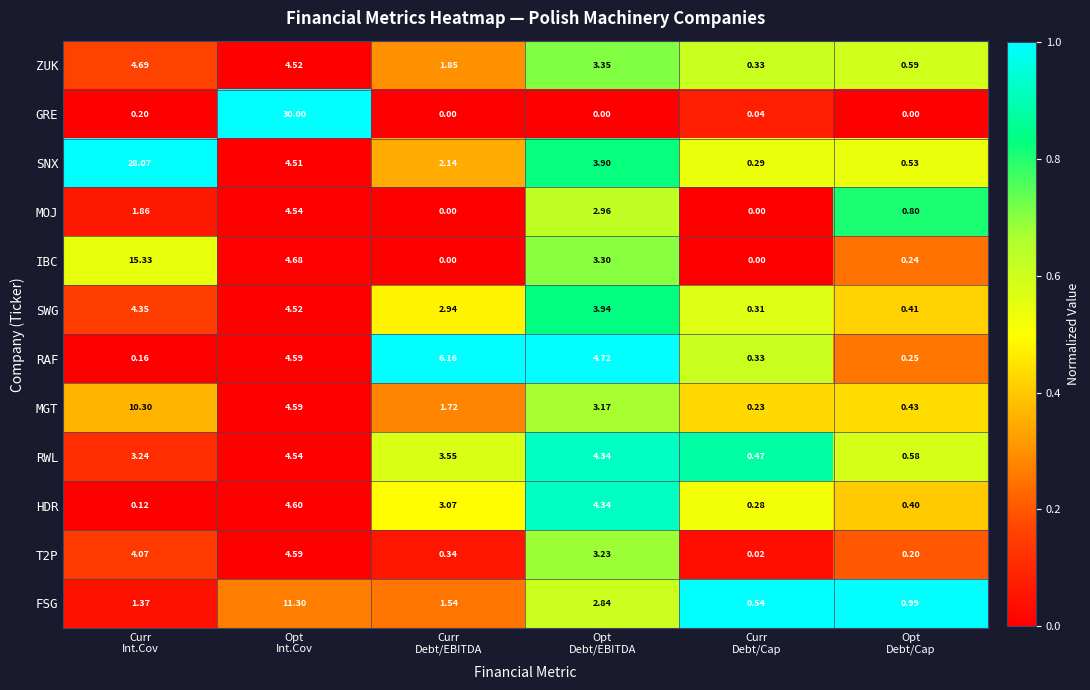

Which series has the largest total across all categories?

SNX